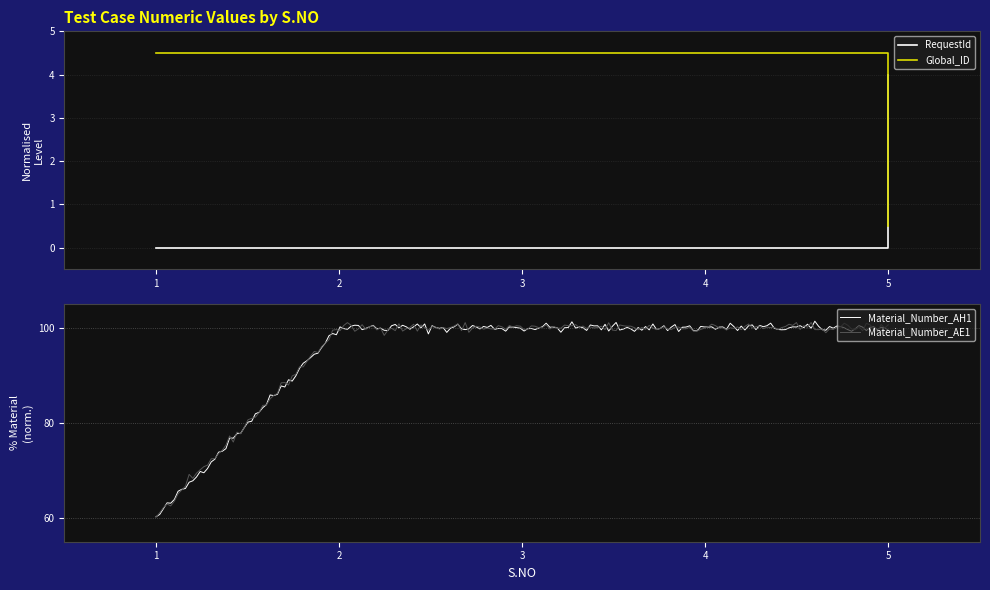

The Global_ID series shows 4.5 at 2. True or false?

True